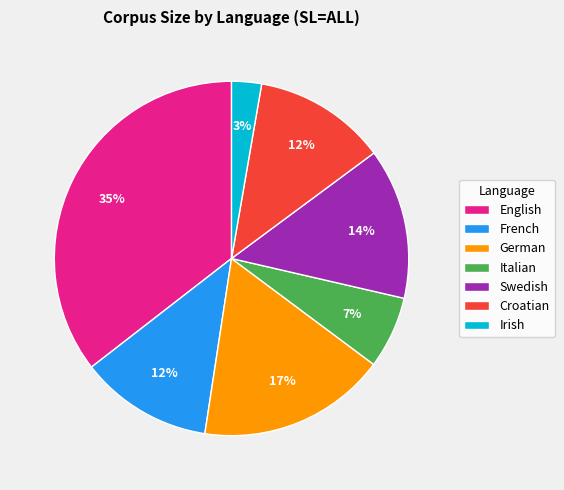

Is the sum of Swedish and Irish greater than half?

No